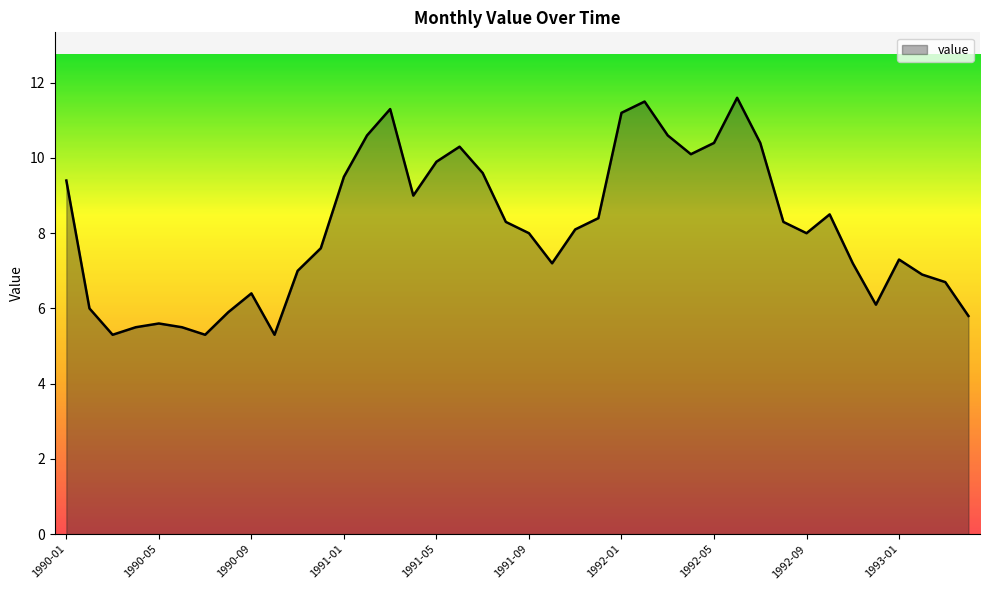

What is the greatest value displayed?

11.6